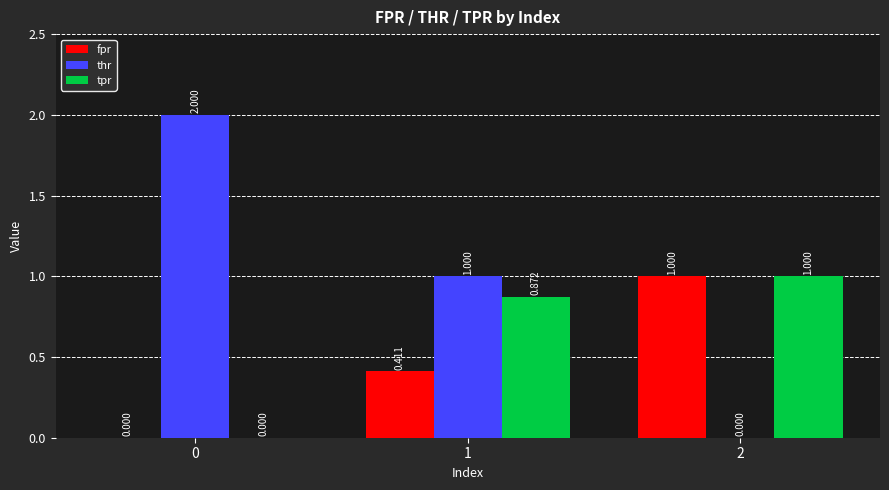

What is the difference between the tpr values at 2 and 1?

0.1